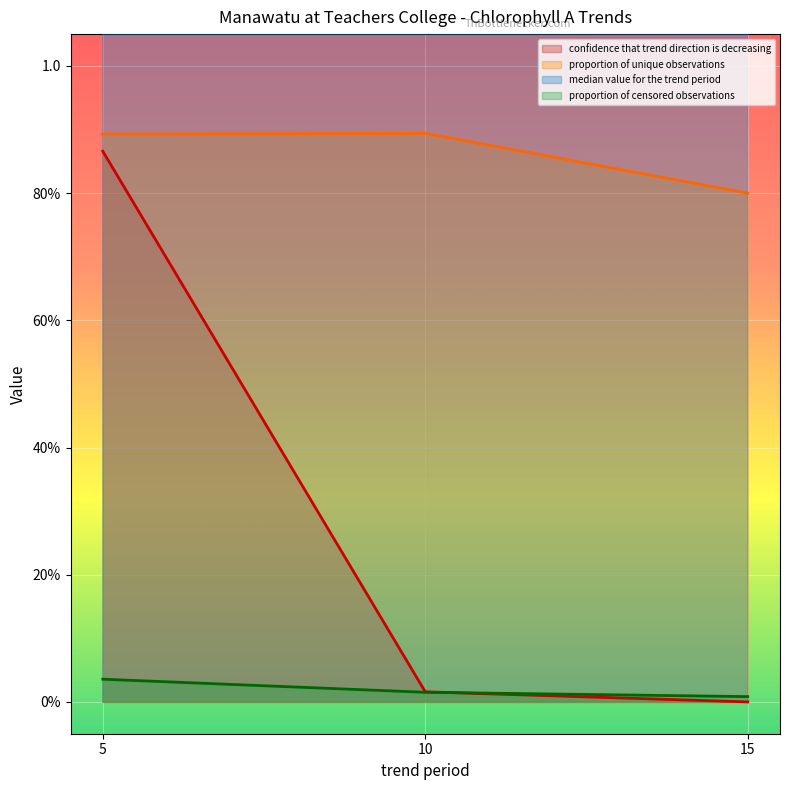

Which label corresponds to the largest value in the chart?

5